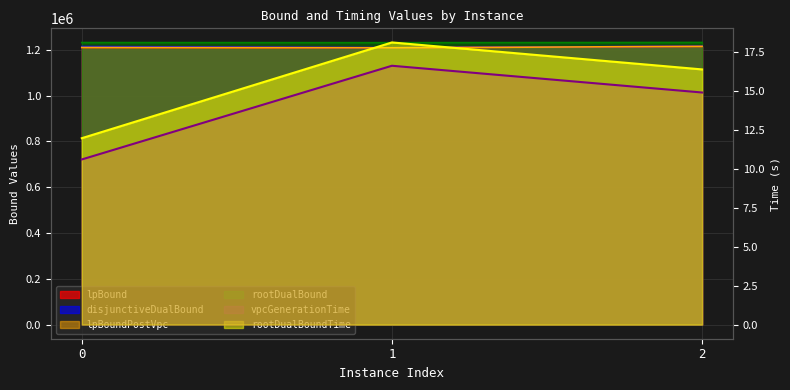

At which label is rootDualBoundTime closest to 15?

2